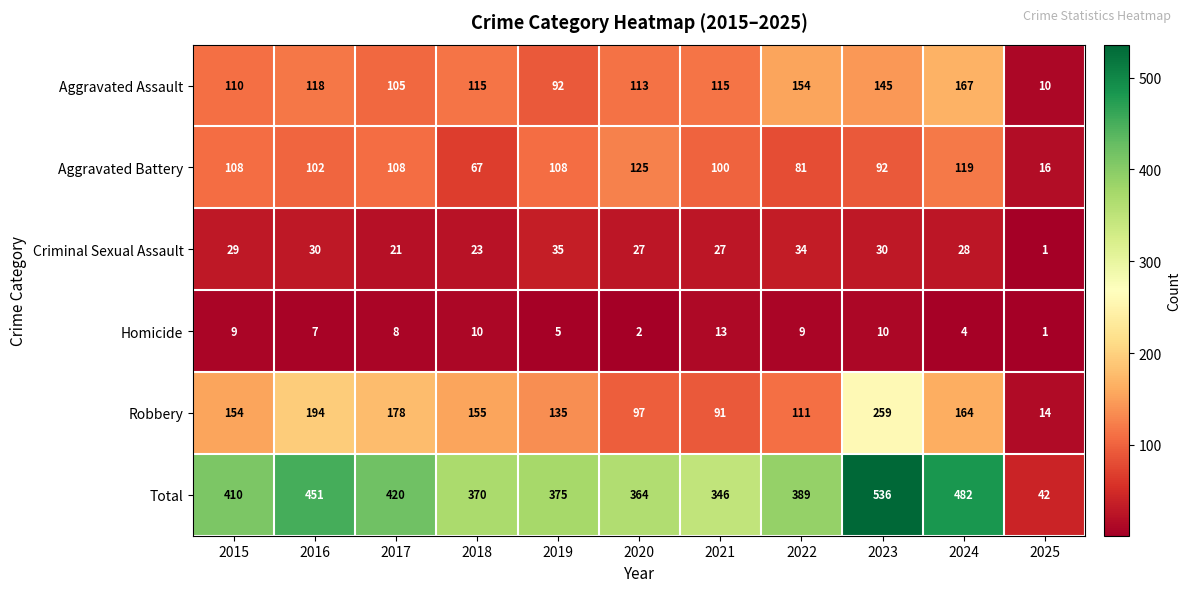

Rank the series by their maximum value, from lowest to highest.

Homicide, Criminal Sexual Assault, Aggravated Battery, Aggravated Assault, Robbery, Total